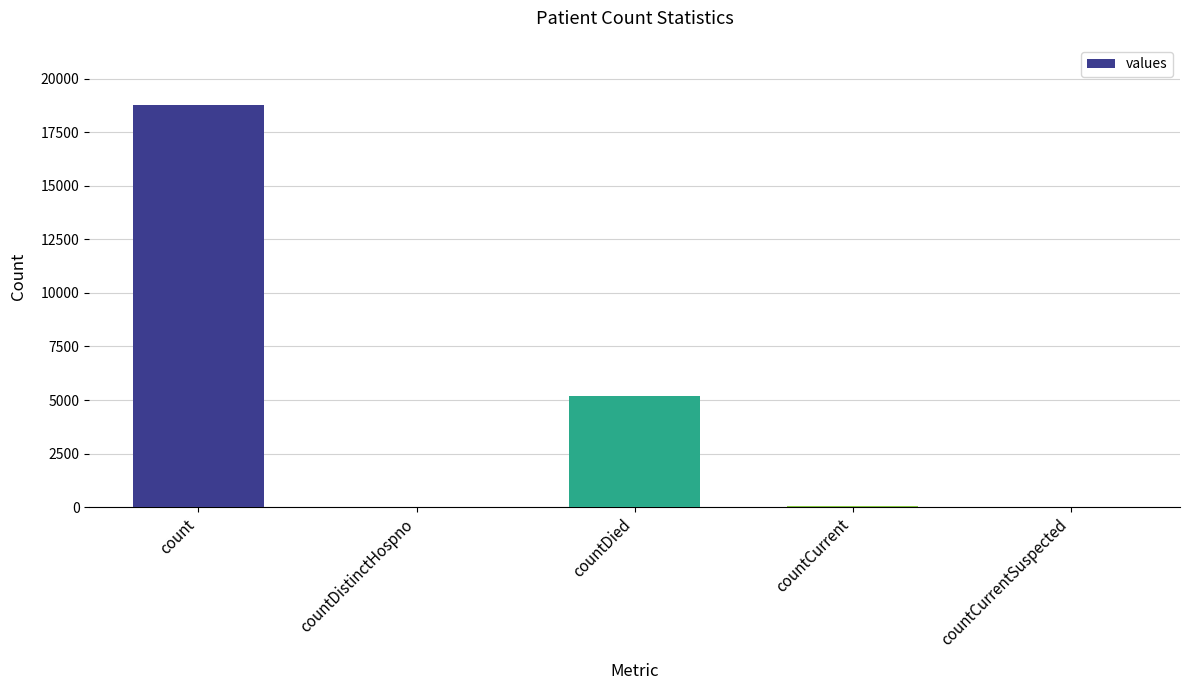

What is the greatest value displayed?

18770